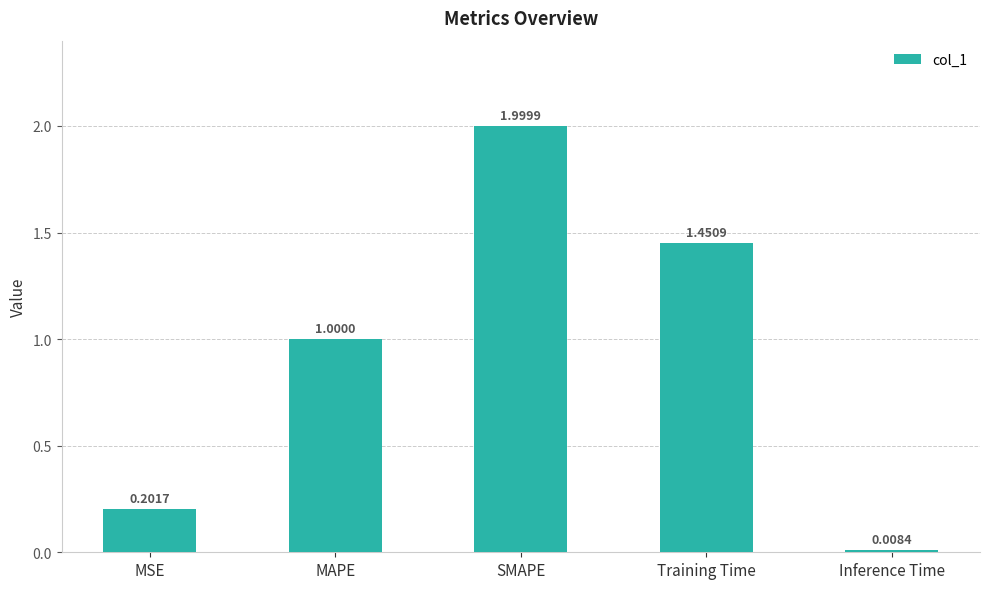

What is the label of the 4th bar from the left?

Training Time